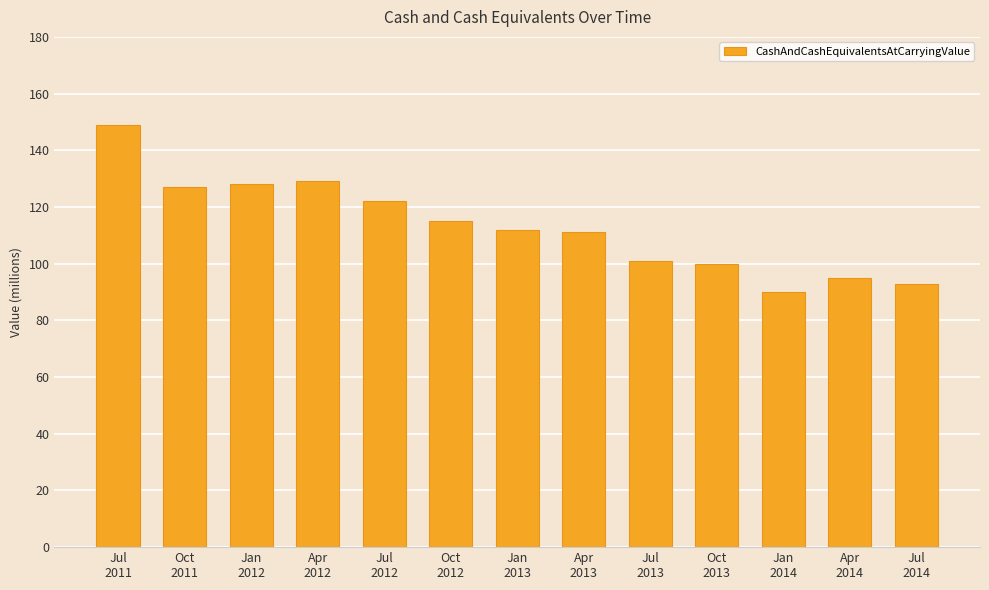

What is the ratio of the value at Jul
2013 to the value at Oct
2012?

0.9